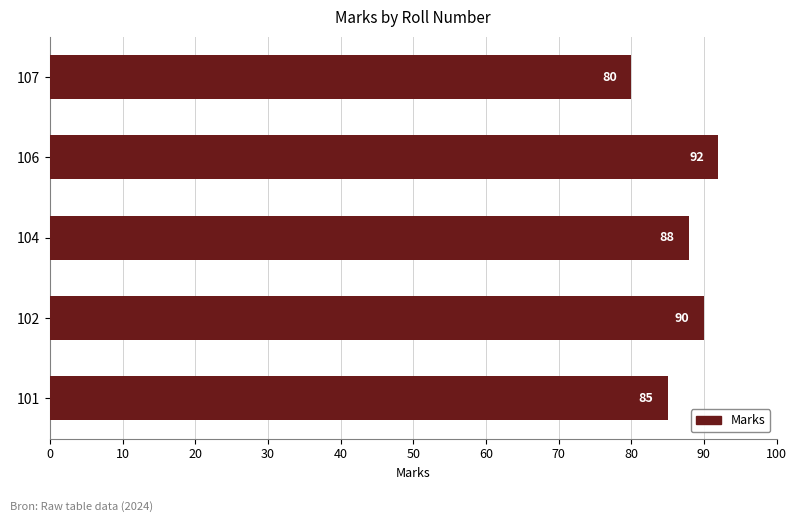

At which category does the chart reach its peak across all series?

106